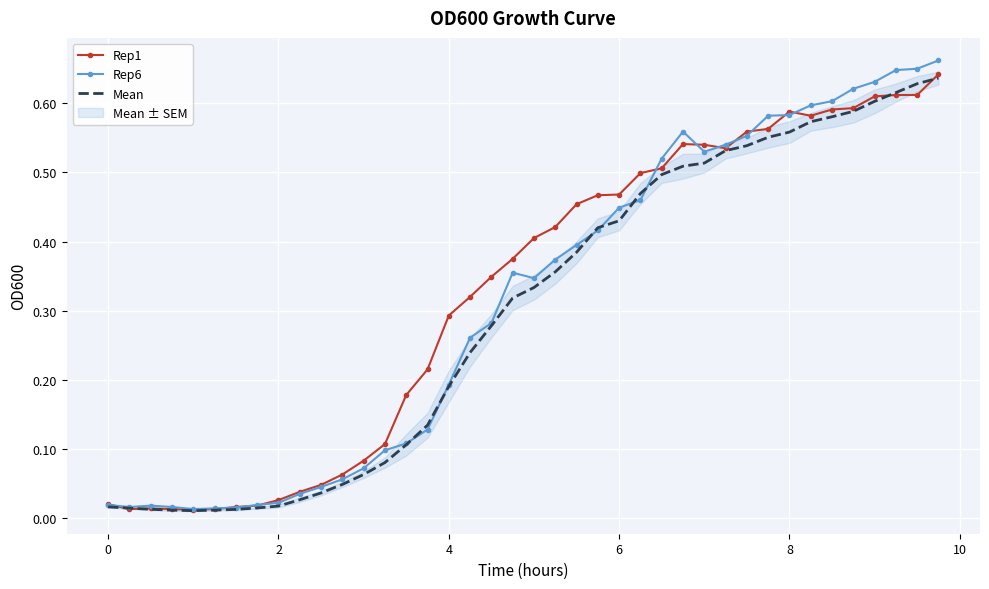

At how many categories does at least one series exceed 0?

40